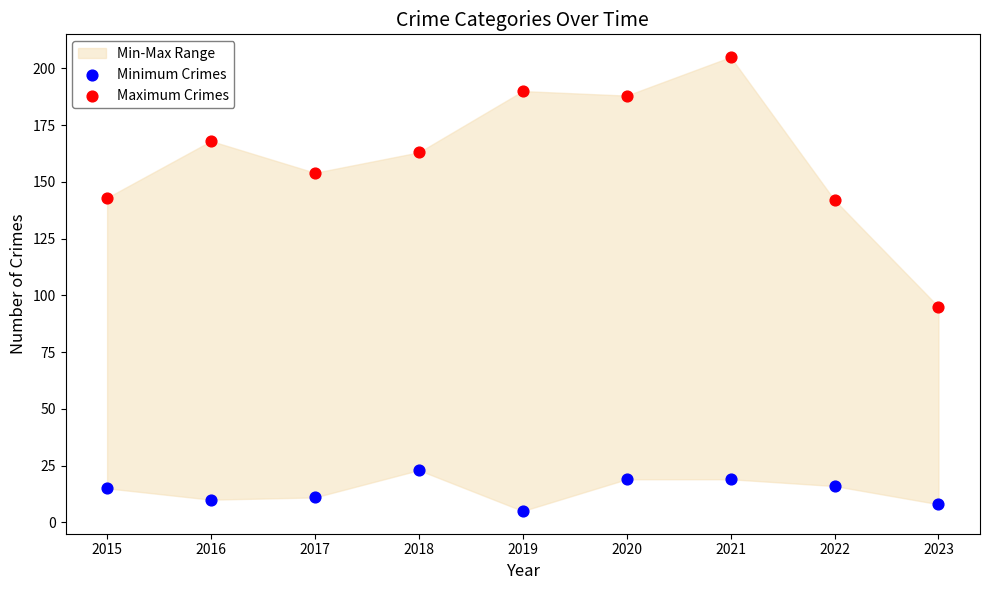

Which series contains the highest Y value?

Maximum Crimes